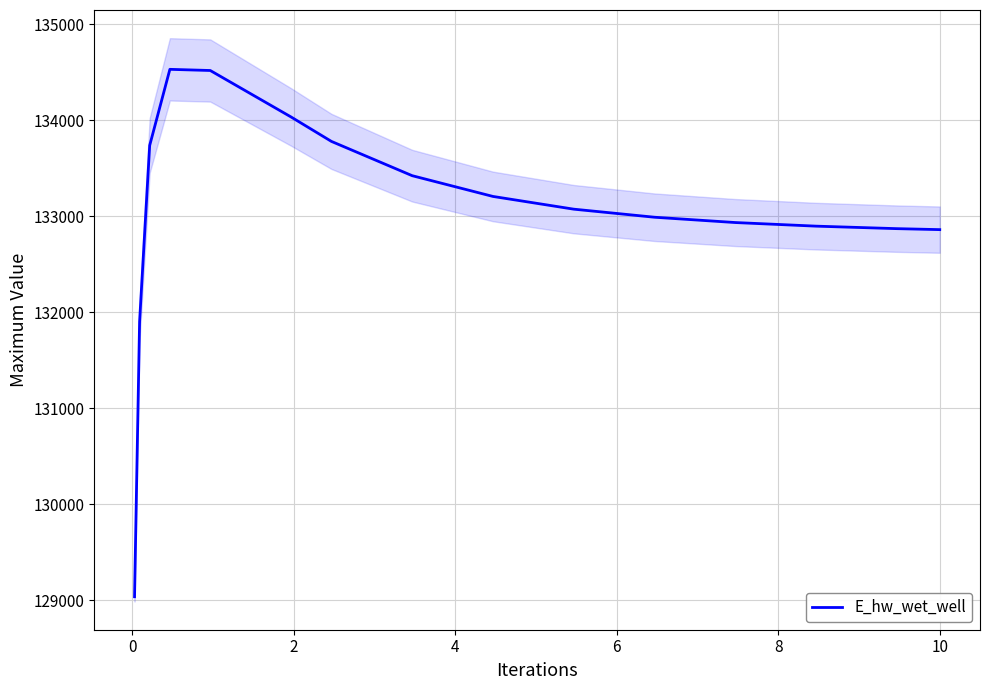

How many lines are shown in the chart?

1